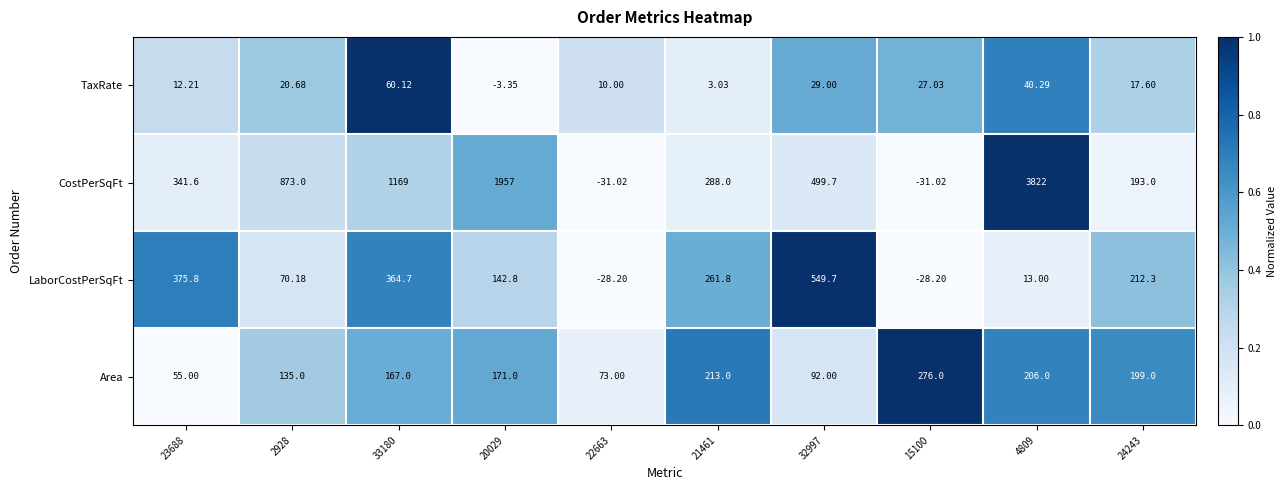

Is the value of CostPerSqFt at 33180 greater than the value of TaxRate at 15100?

Yes